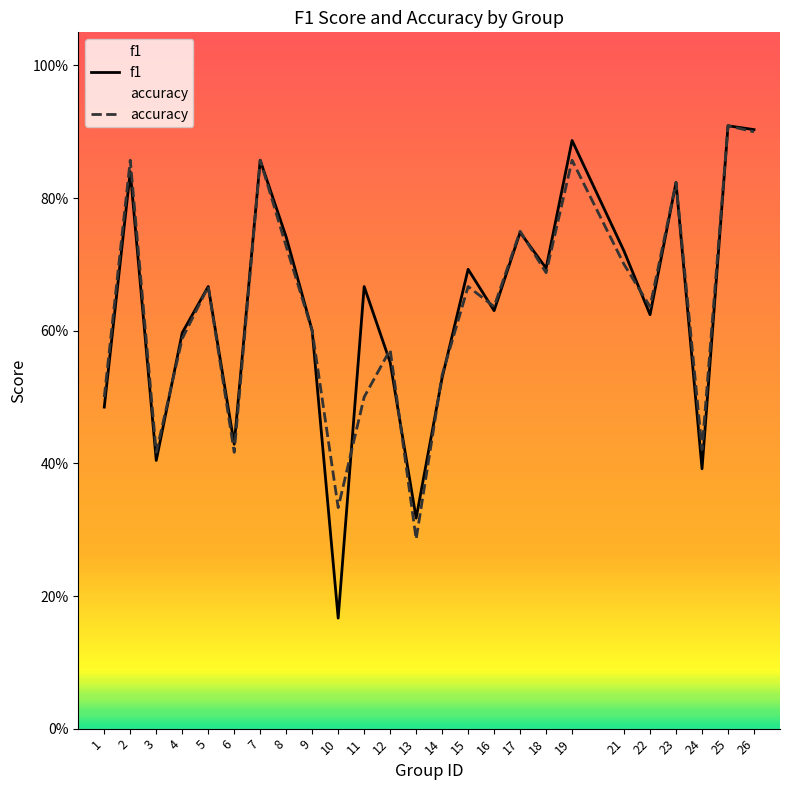

How many lines are shown in the chart?

2